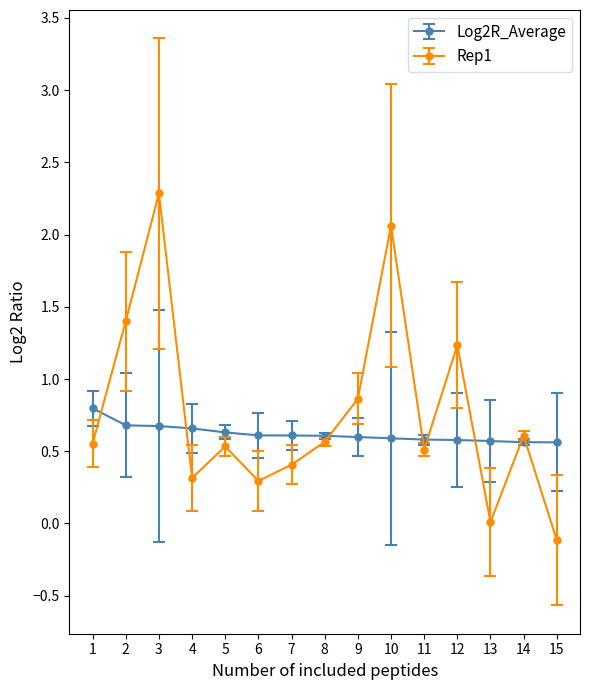

Rank the series by their average value, from highest to lowest.

Rep1, Log2R_Average